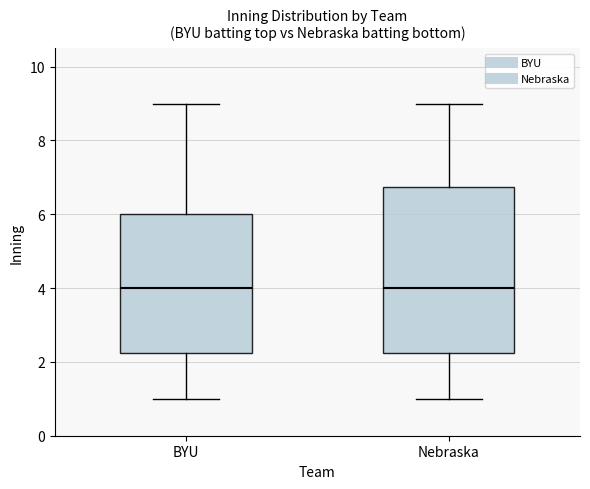

Where does the lower whisker of the box for Nebraska end on the y-axis? The values are not printed on the chart, so give them approximately, as read against the axis.

1.0